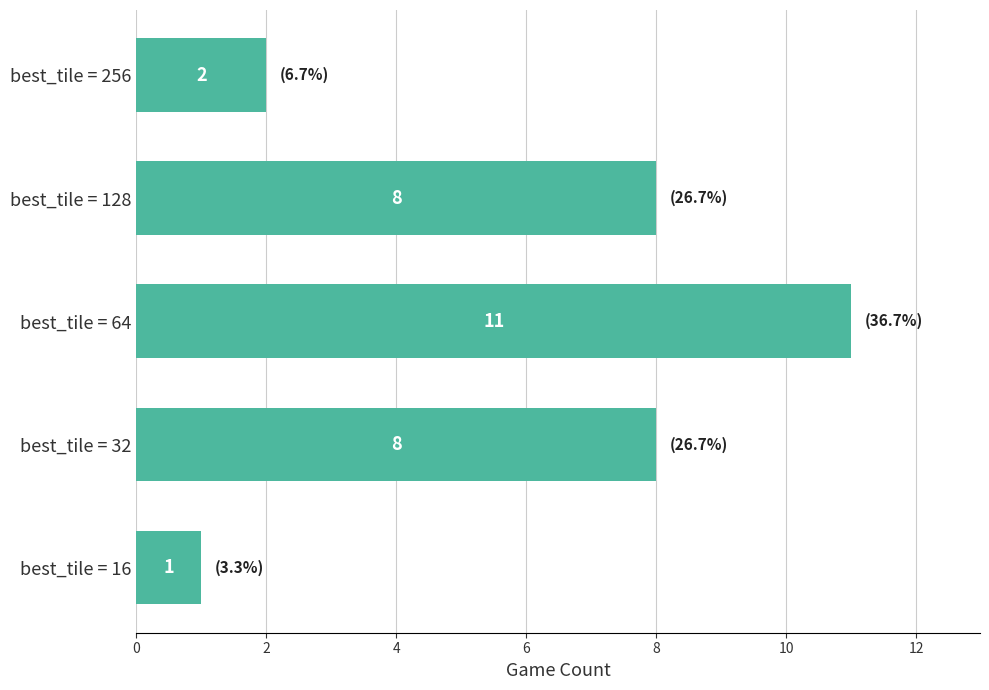

Reading bottom to top, transcribe all the data shown in this chart.

best_tile = 16=1	best_tile = 32=8	best_tile = 64=11	best_tile = 128=8	best_tile = 256=2